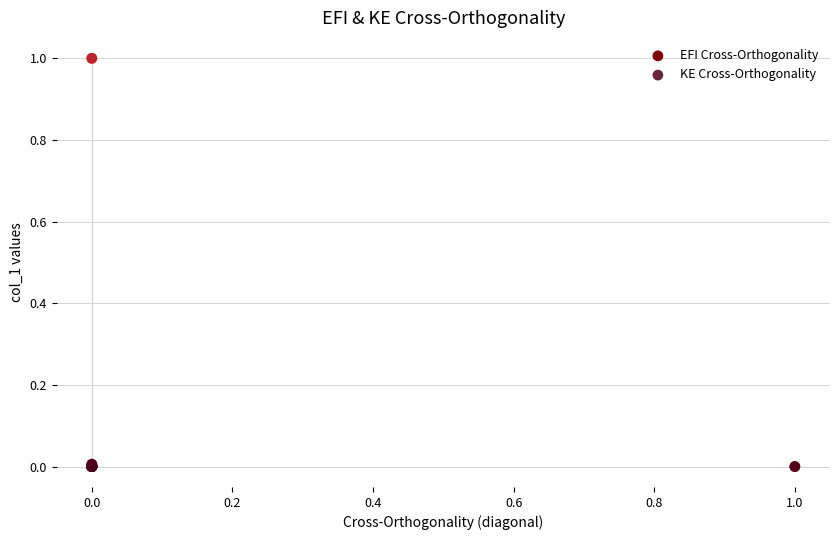

What are all the series names shown in the legend?

EFI Cross-Orthogonality, KE Cross-Orthogonality